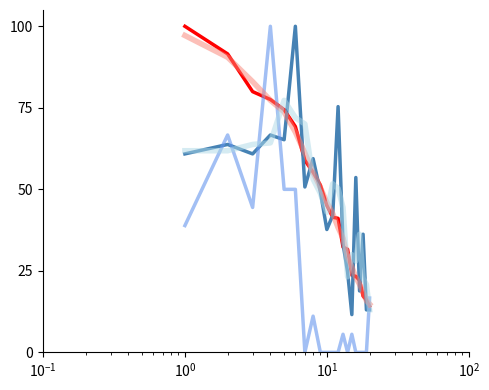

What is the greatest value displayed?

100.0